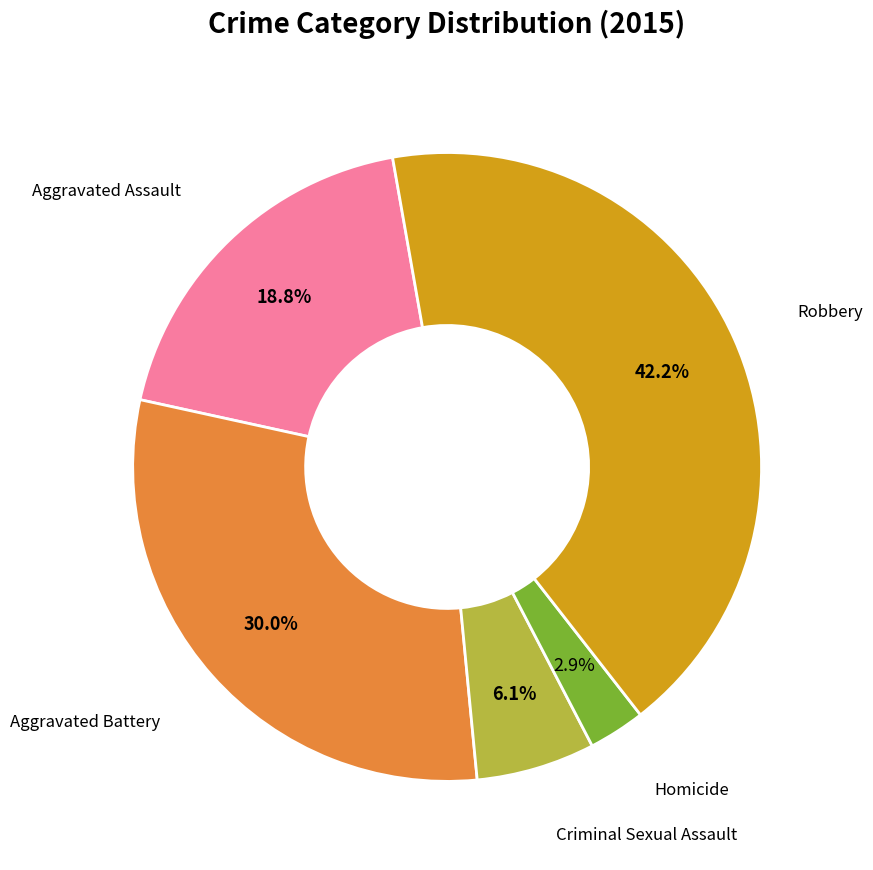

Does any single category account for the majority?

No